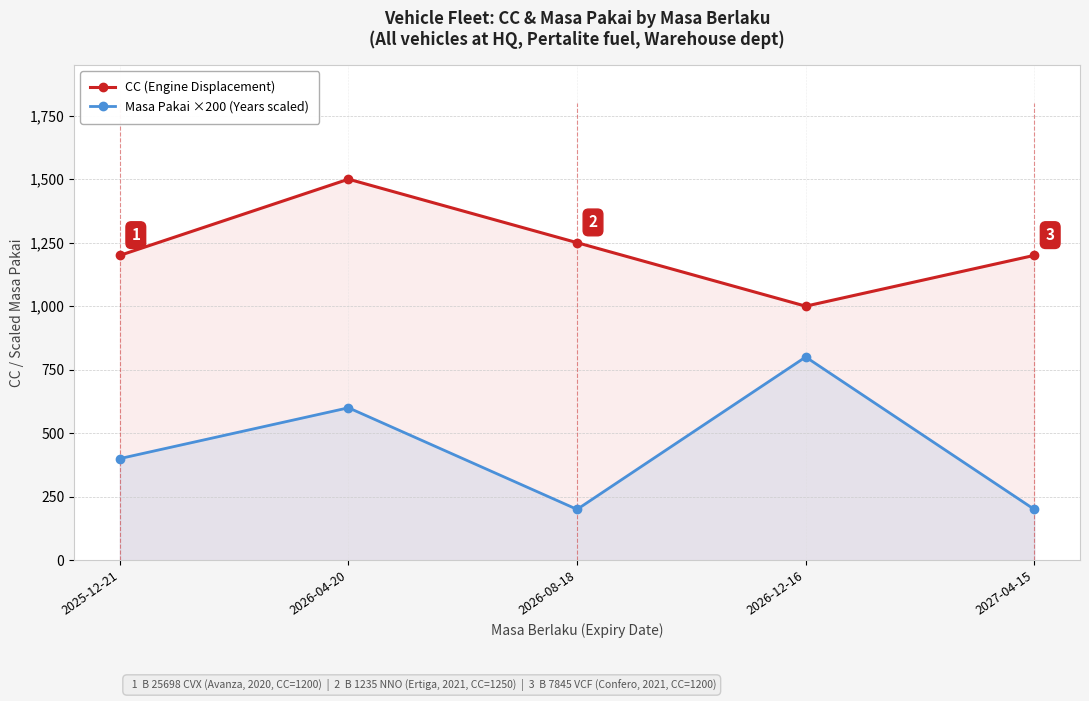

What is the sum of the CC (Engine Displacement) values at 2026-08-18 and 2025-12-21?

2450